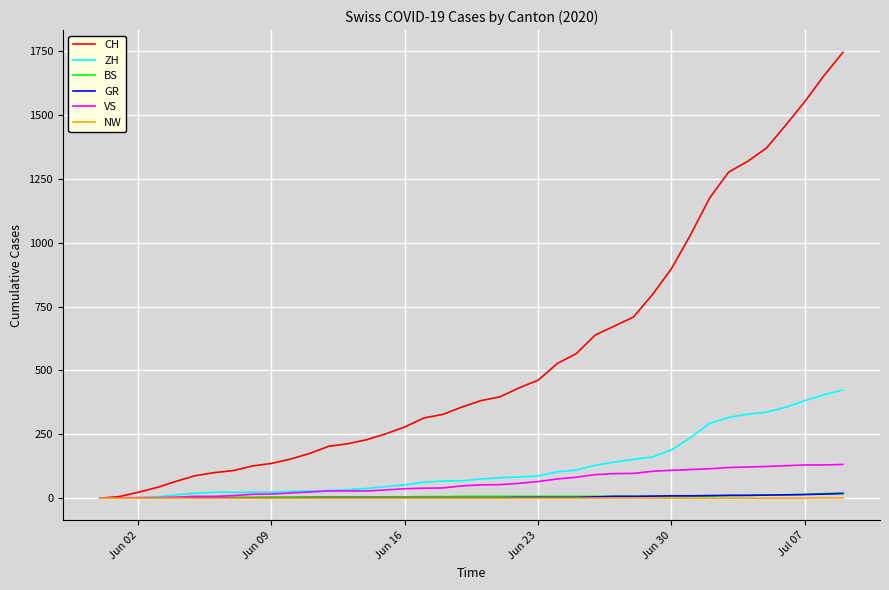

Which series has the largest total across all categories?

CH